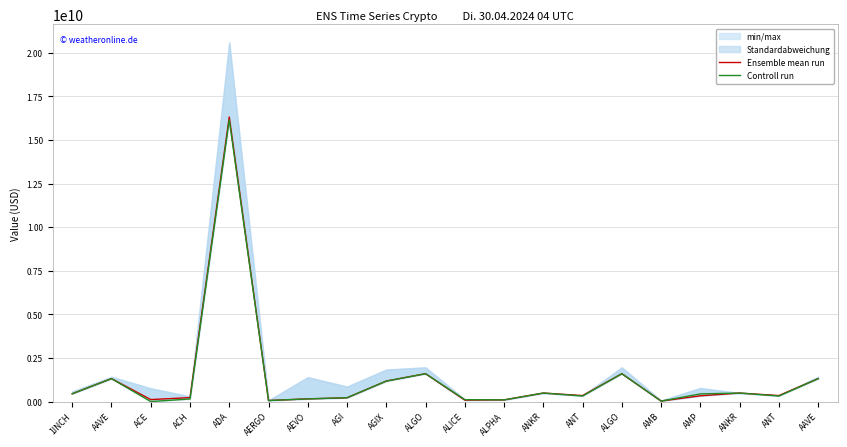

How many lines are shown in the chart?

2